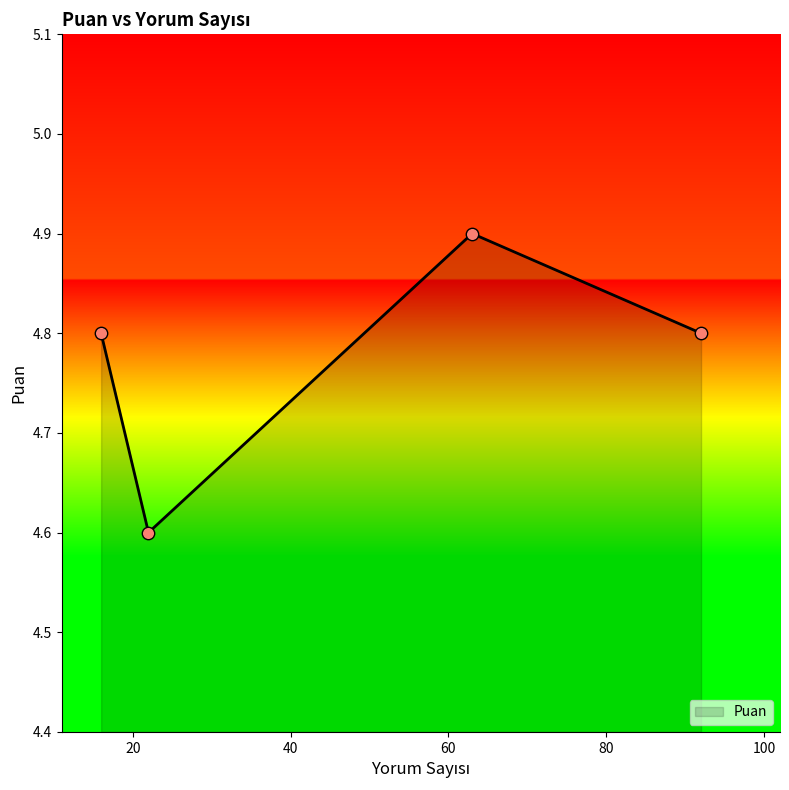

What is the minimum value shown in the chart?

4.6